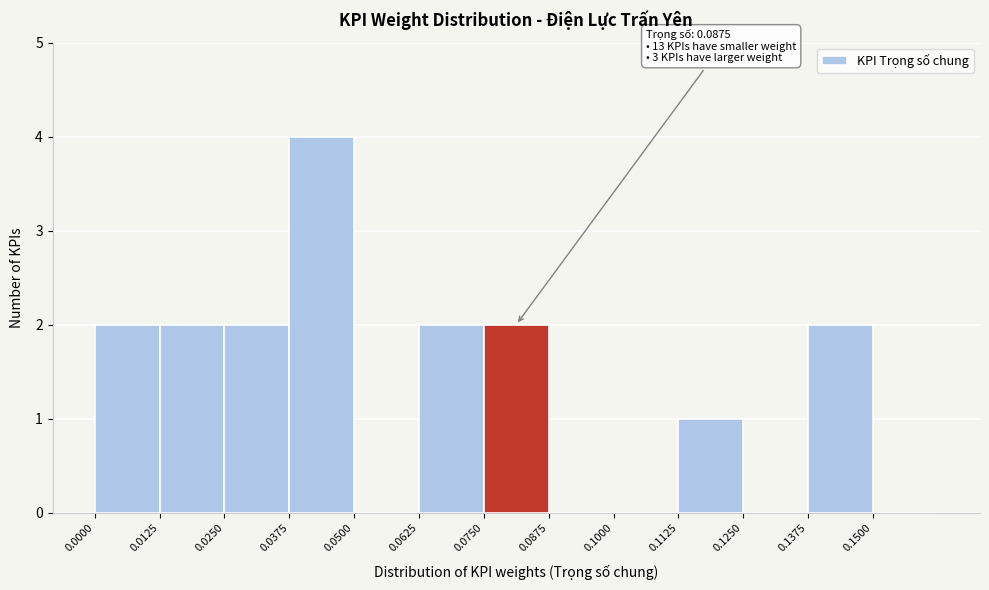

Over which range of the x-axis is the bar tallest?

0.038 to 0.050